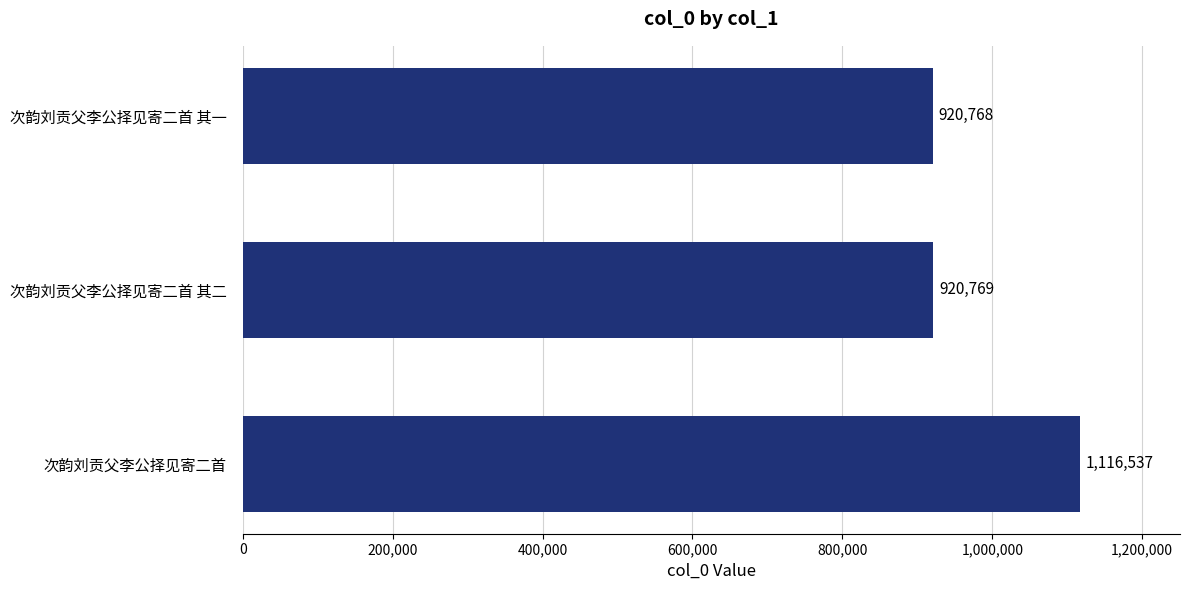

What is the ratio of the value at 次韵刘贡父李公择见寄二首 其一 to the value at 次韵刘贡父李公择见寄二首?

0.8